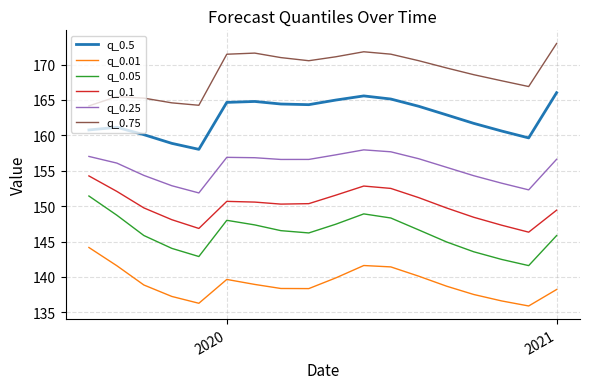

Which series has the largest total across all categories?

q_0.75